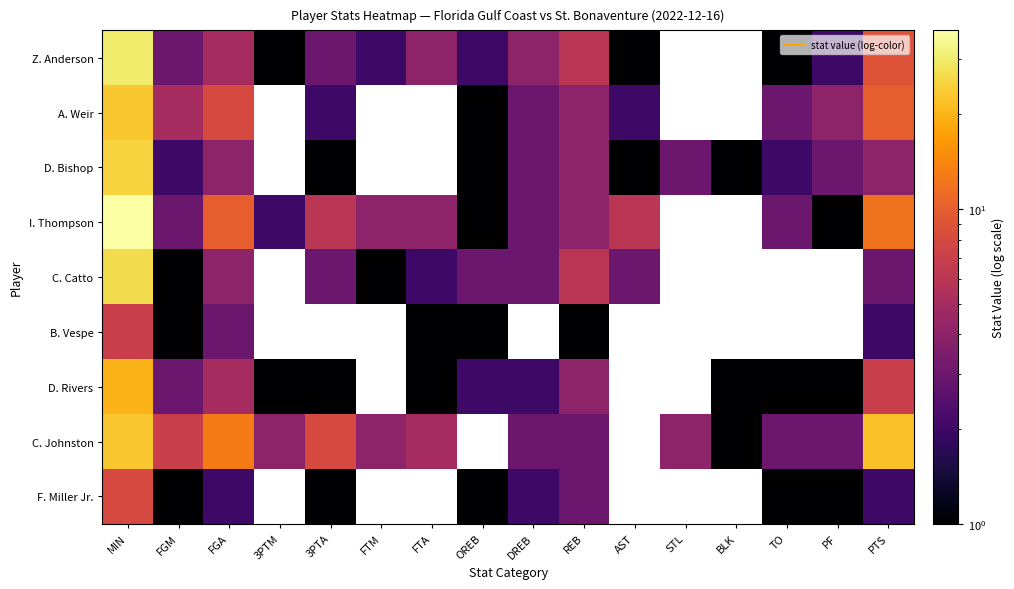

Reading left to right, what are all the values shown in this chart?

Z. Anderson: MIN=30	FGM=3	FGA=5	3PTM=1	3PTA=3	FTM=2	FTA=4	OREB=2	DREB=4	REB=6	AST=1	STL=0	BLK=0	TO=1	PF=2	PTS=9
A. Weir: MIN=23	FGM=5	FGA=8	3PTM=0	3PTA=2	FTM=0	FTA=0	OREB=1	DREB=3	REB=4	AST=2	STL=0	BLK=0	TO=3	PF=4	PTS=10
D. Bishop: MIN=25	FGM=2	FGA=4	3PTM=0	3PTA=1	FTM=0	FTA=0	OREB=1	DREB=3	REB=4	AST=1	STL=3	BLK=1	TO=2	PF=3	PTS=4
I. Thompson: MIN=37	FGM=3	FGA=10	3PTM=2	3PTA=6	FTM=4	FTA=4	OREB=1	DREB=3	REB=4	AST=6	STL=0	BLK=0	TO=3	PF=1	PTS=12
C. Catto: MIN=27	FGM=1	FGA=4	3PTM=0	3PTA=3	FTM=1	FTA=2	OREB=3	DREB=3	REB=6	AST=3	STL=0	BLK=0	TO=0	PF=0	PTS=3
B. Vespe: MIN=7	FGM=1	FGA=3	3PTM=0	3PTA=0	FTM=0	FTA=1	OREB=1	DREB=0	REB=1	AST=0	STL=0	BLK=0	TO=0	PF=0	PTS=2
D. Rivers: MIN=20	FGM=3	FGA=5	3PTM=1	3PTA=1	FTM=0	FTA=1	OREB=2	DREB=2	REB=4	AST=0	STL=0	BLK=1	TO=1	PF=1	PTS=7
C. Johnston: MIN=23	FGM=7	FGA=13	3PTM=4	3PTA=8	FTM=4	FTA=5	OREB=0	DREB=3	REB=3	AST=0	STL=4	BLK=1	TO=3	PF=3	PTS=22
F. Miller Jr.: MIN=8	FGM=1	FGA=2	3PTM=0	3PTA=1	FTM=0	FTA=0	OREB=1	DREB=2	REB=3	AST=0	STL=0	BLK=0	TO=1	PF=1	PTS=2